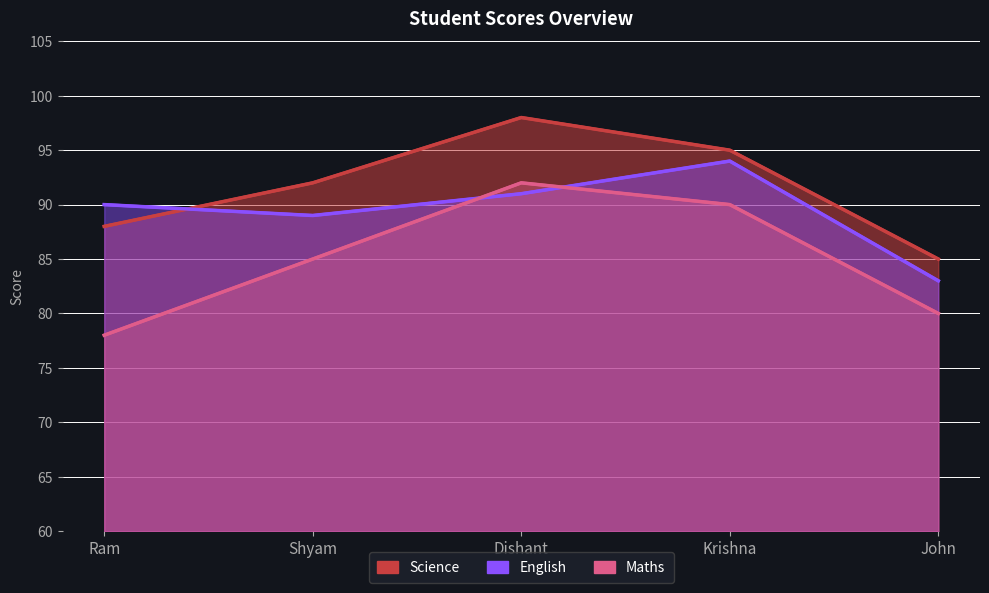

List the labels in order of Maths value, largest first.

Dishant, Krishna, Shyam, John, Ram